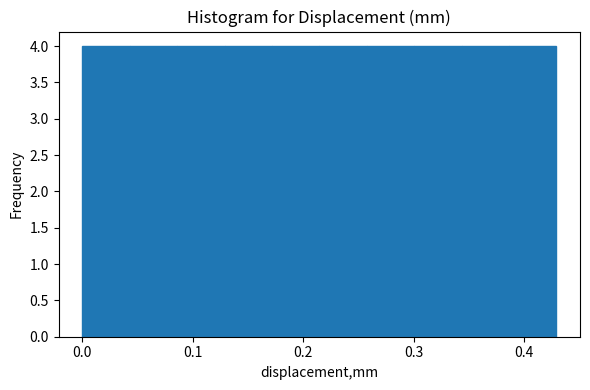

Reading left to right, transcribe this chart: for each bar, give the range it covers on the x-axis and its height. Neither the bar edges nor the heights are printed on the chart, so give them approximately, as read against the axes.

0.00 to 0.04: 4
0.04 to 0.09: 4
0.09 to 0.13: 4
0.13 to 0.17: 4
0.17 to 0.21: 4
0.21 to 0.26: 4
0.26 to 0.30: 4
0.30 to 0.34: 4
0.34 to 0.39: 4
0.39 to 0.43: 4